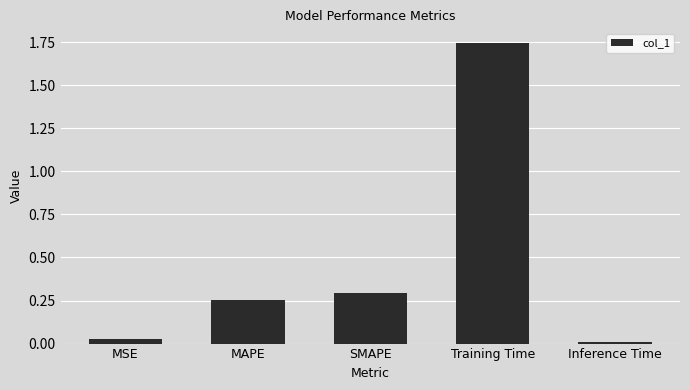

Between SMAPE and MSE, which is larger?

SMAPE